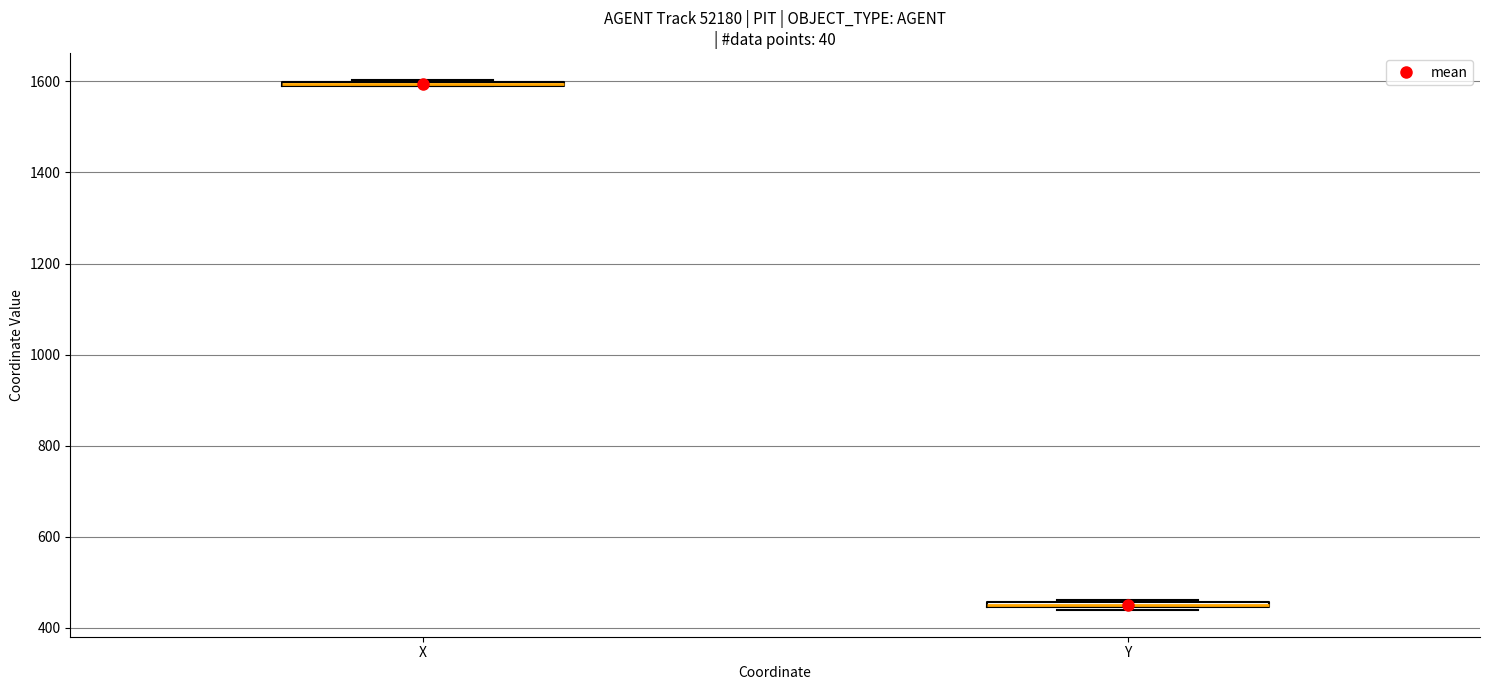

Where is the upper edge of the box for Y on the y-axis? The values are not printed on the chart, so give them approximately, as read against the axis.

460